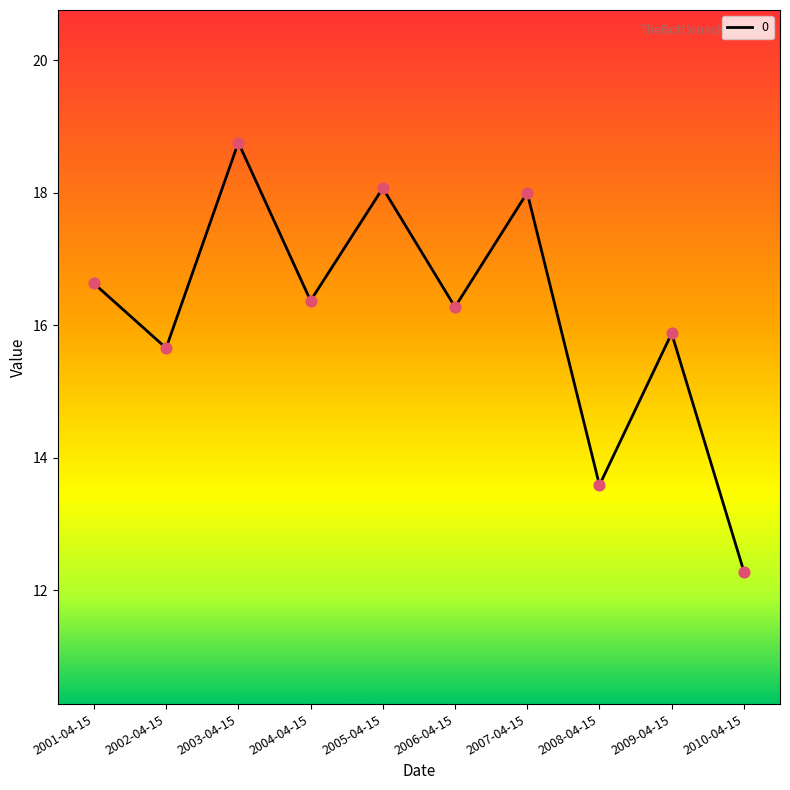

What is the change in value from 2002-04-15 to 2006-04-15?

+0.6